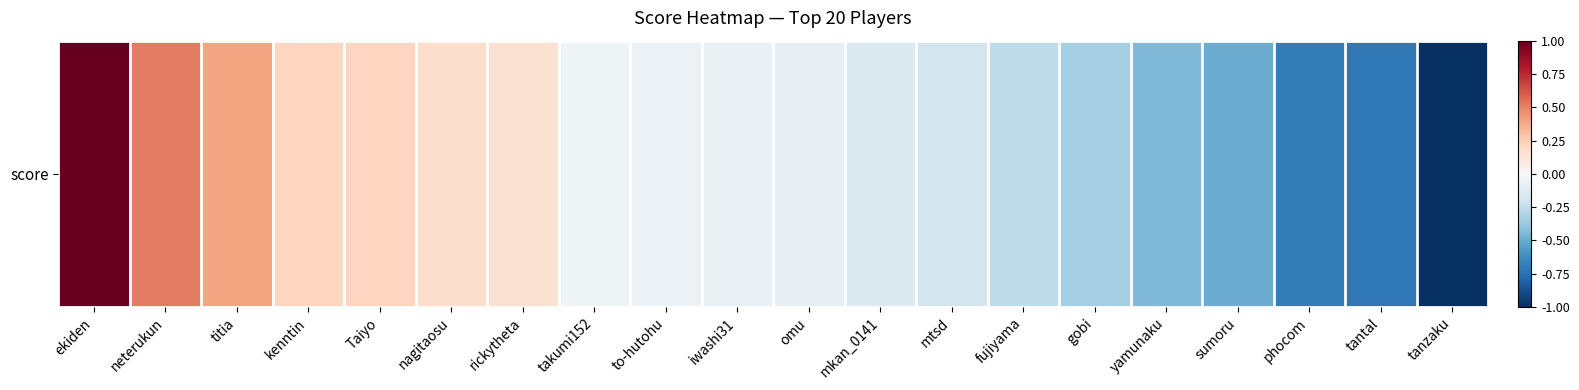

What is the change in value from titia to tanzaku?

-1.4